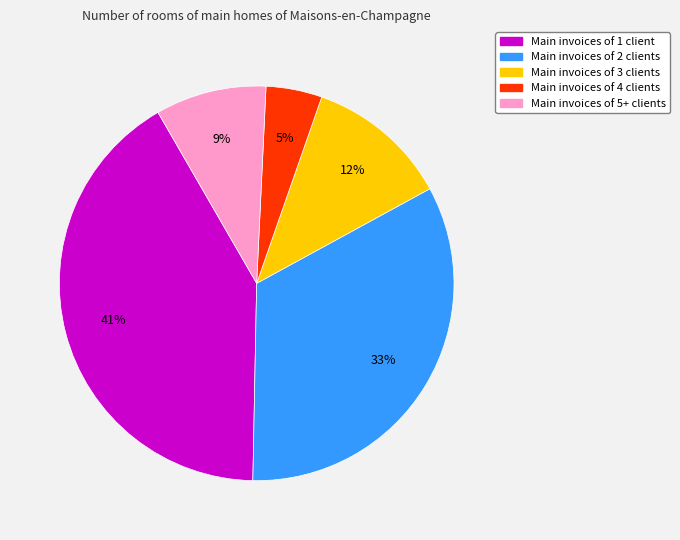

What is the ratio of the value at Main invoices of 5+ clients to the value at Main invoices of 2 clients?

0.3